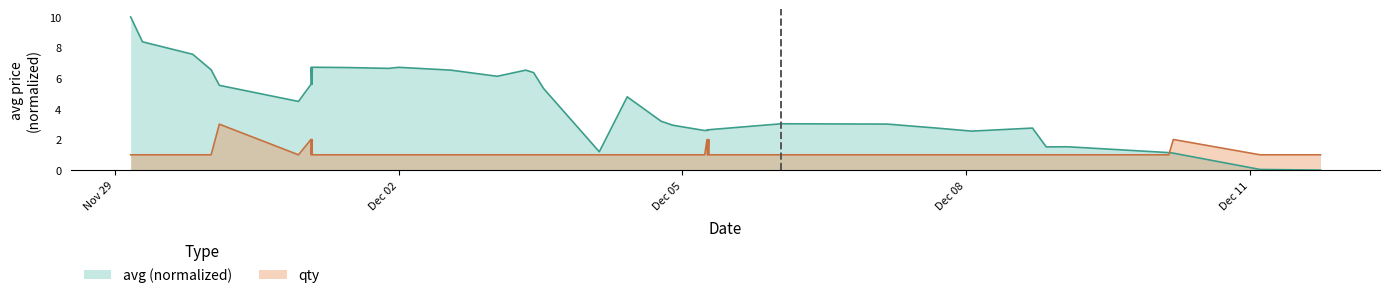

Which series has the largest range (max minus min)?

avg (normalized)